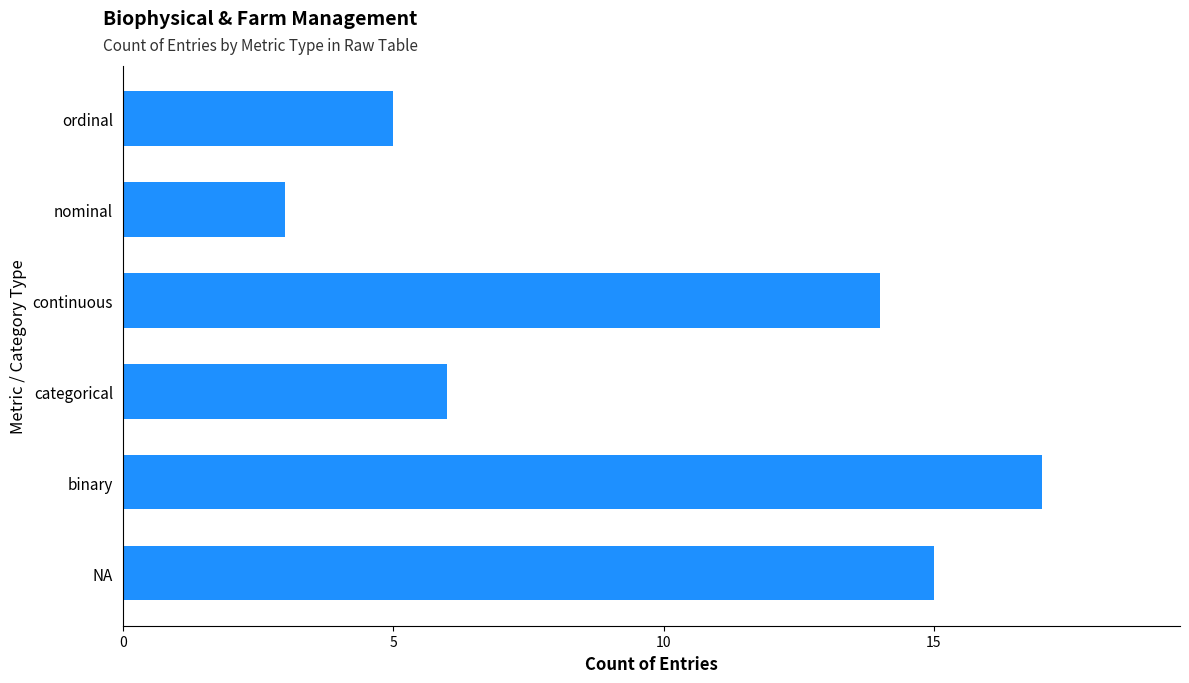

What is the sum of all values?

60